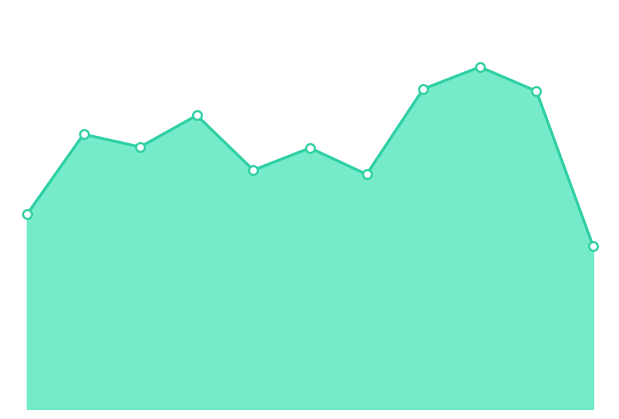

Is this an area chart (filled region under the line)?

Yes